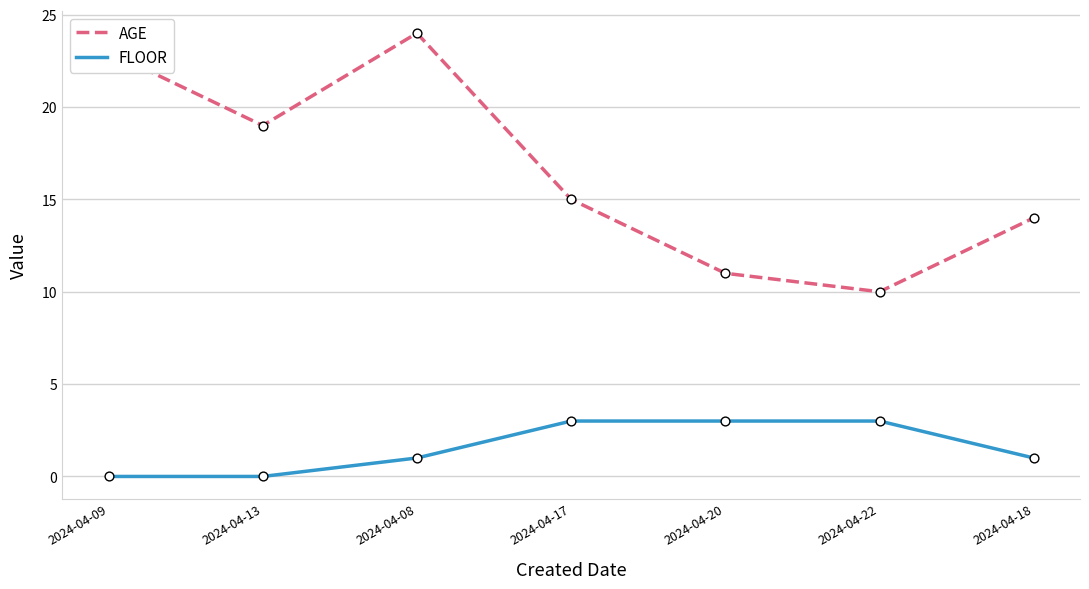

Is the value of AGE at 2024-04-18 greater than the value of FLOOR at 2024-04-17?

Yes